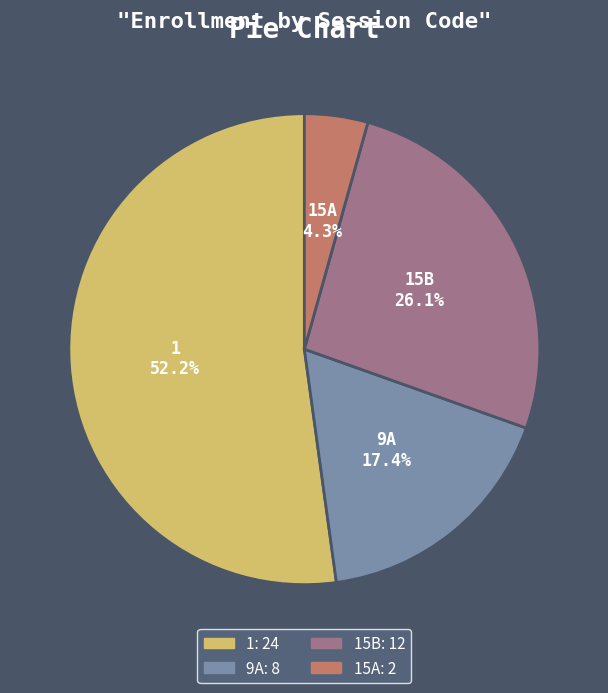

To the nearest percent, what percentage of the pie is 9A?

17%